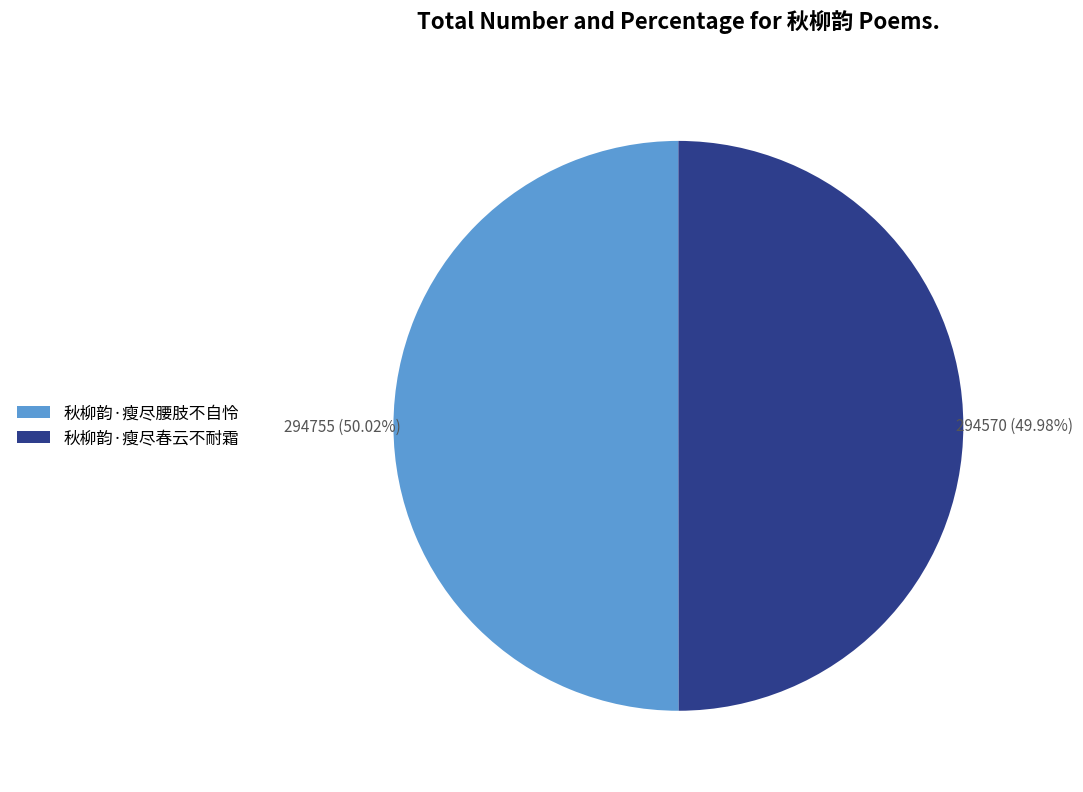

Is there any slice that represents more than half of the pie?

Yes